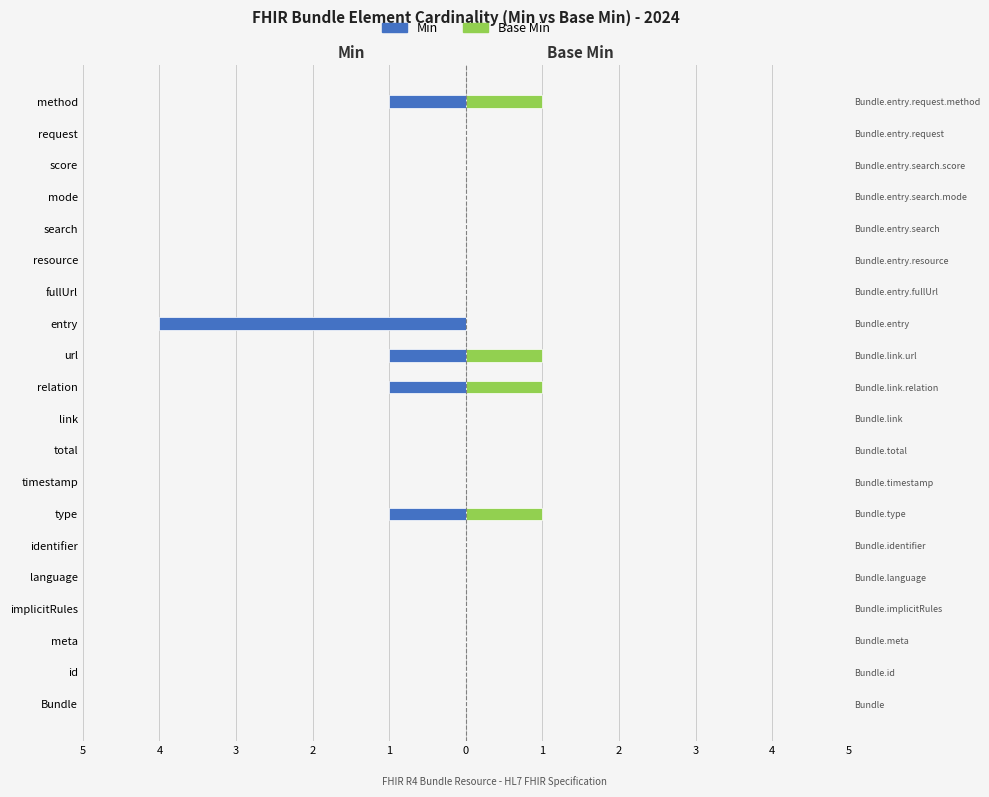

Between implicitRules and url, which series saw the biggest shift?

Min